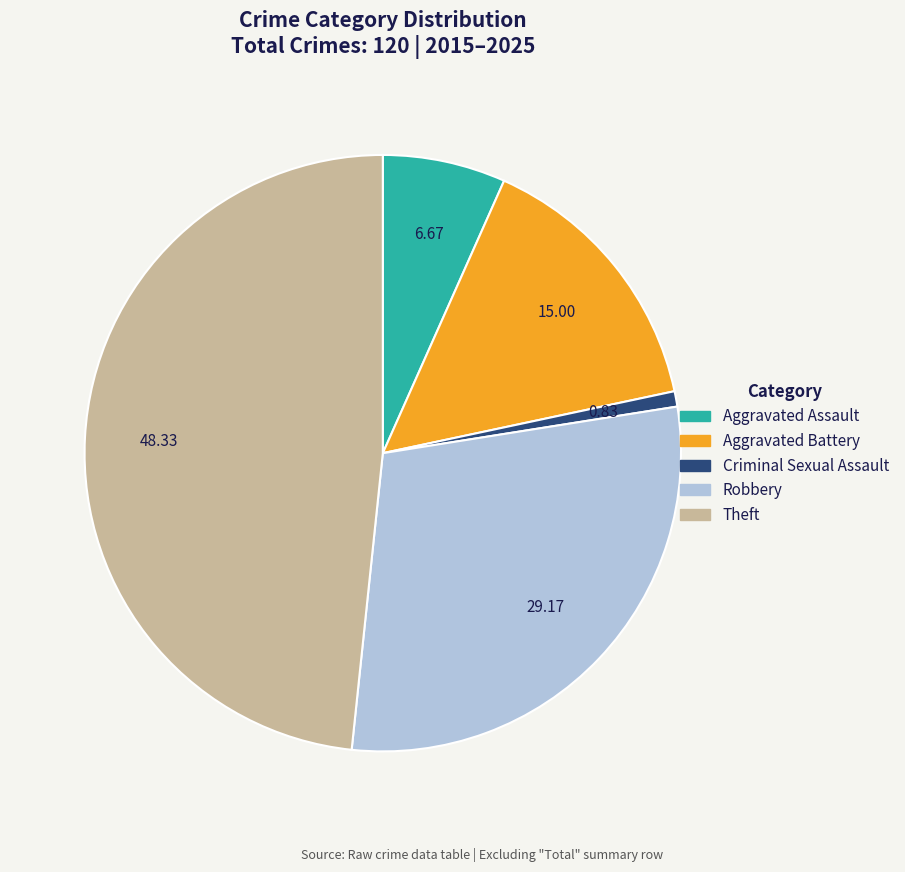

Which has a higher value, Criminal Sexual Assault or Aggravated Battery?

Aggravated Battery